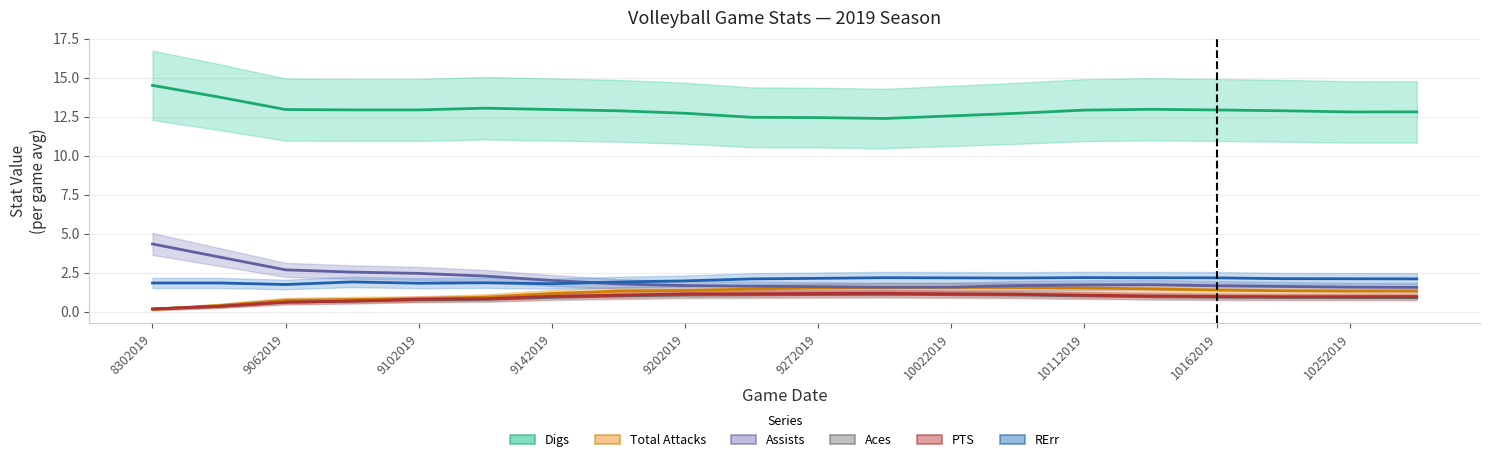

What is the difference between the highest and lowest values at 9072019?

11.8